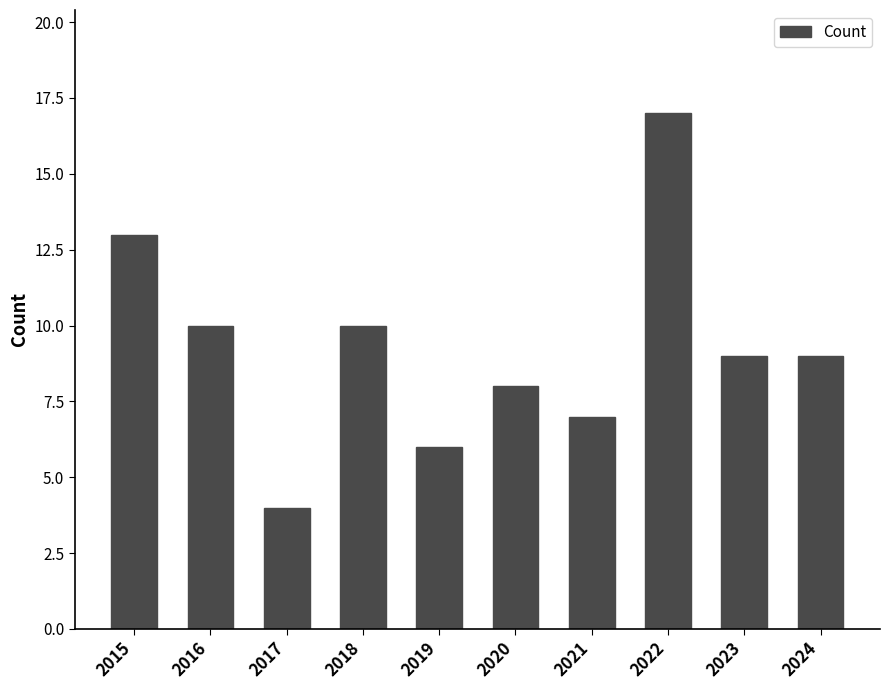

The chart shows a value of 9 at 2015. True or false?

False